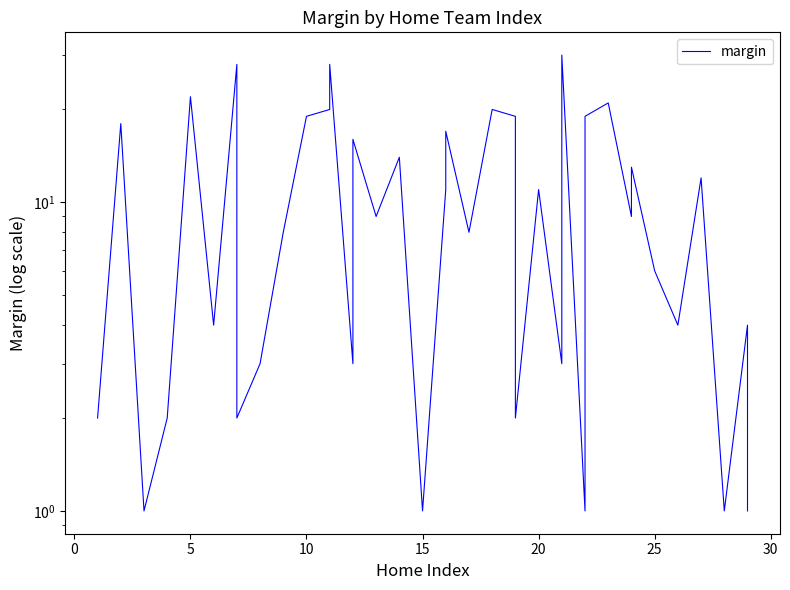

How many data points does each series have?

40